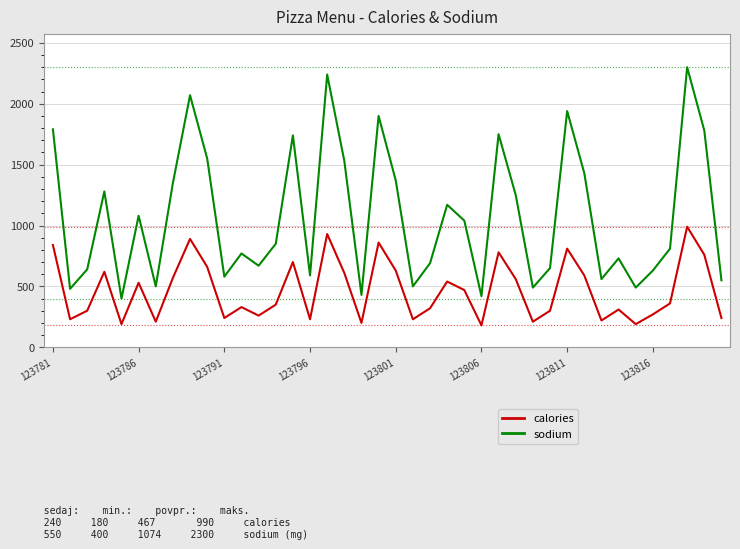

Which series has the largest range (max minus min)?

sodium